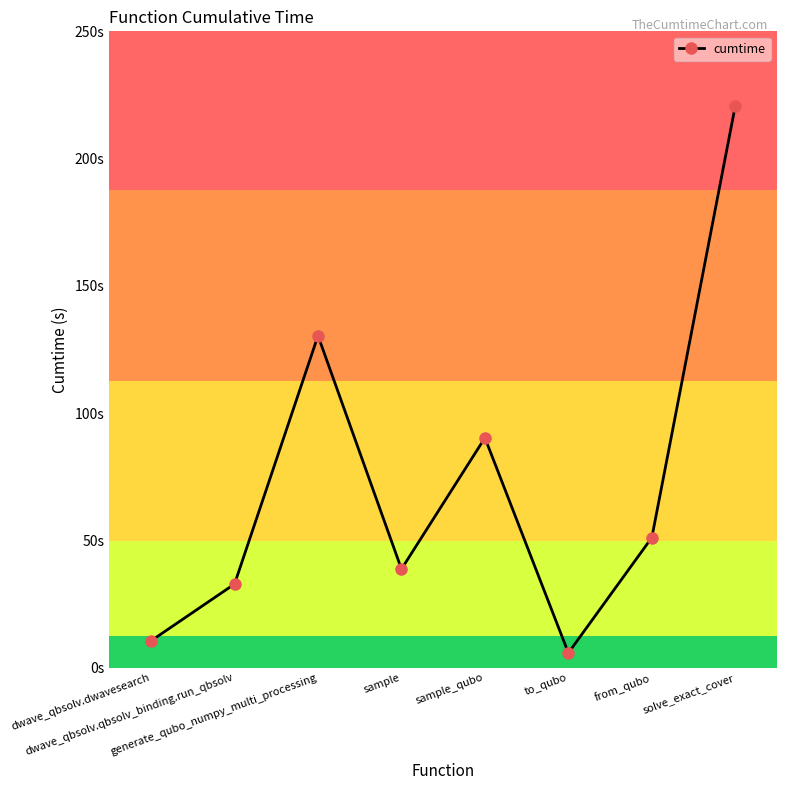

At which label does the data first exceed 51?

generate_qubo_numpy_multi_processing